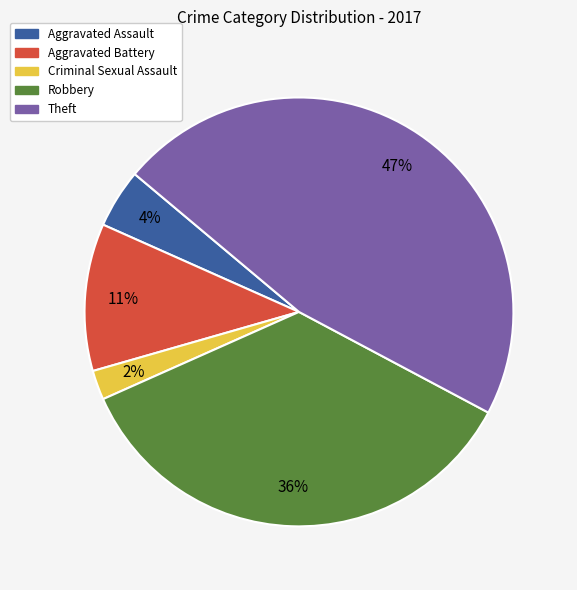

Which slice is the largest?

Theft